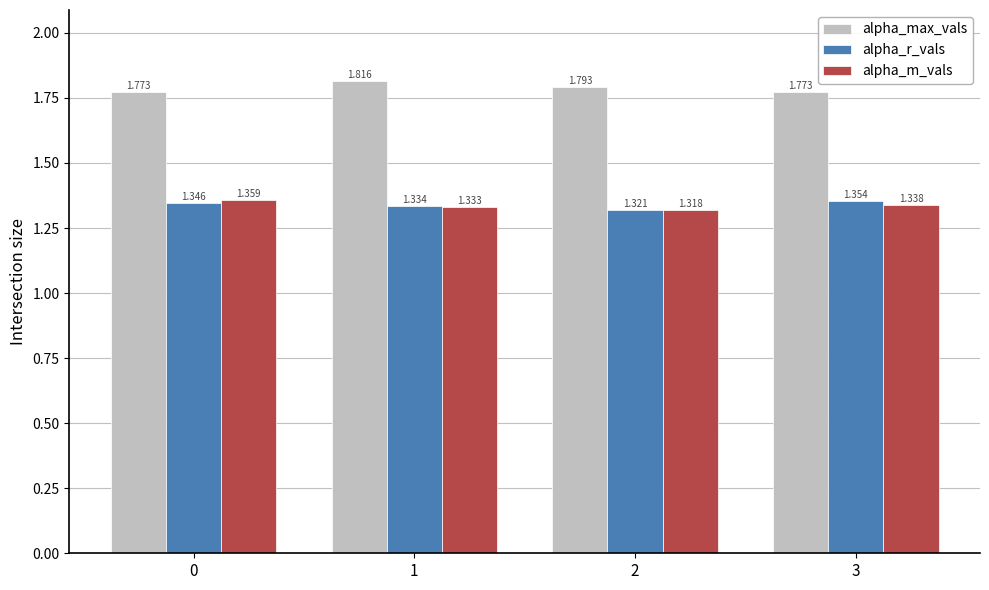

Which series has the widest spread of values?

alpha_max_vals